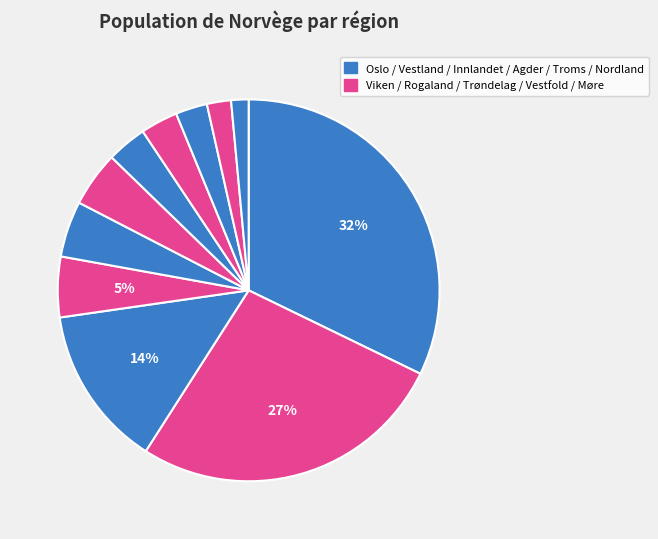

To the nearest percent, what is the difference between the largest and smallest slice percentages?

31%